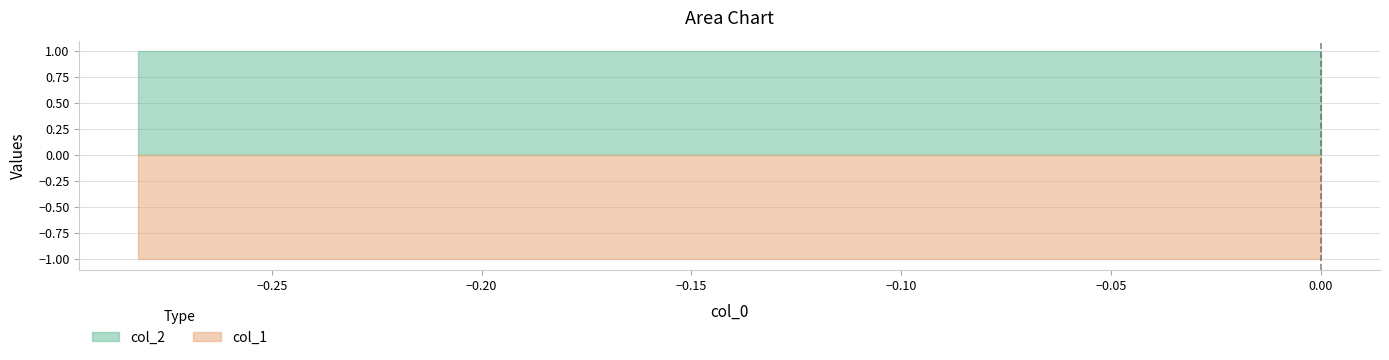

At how many categories does at least one series exceed 0?

10